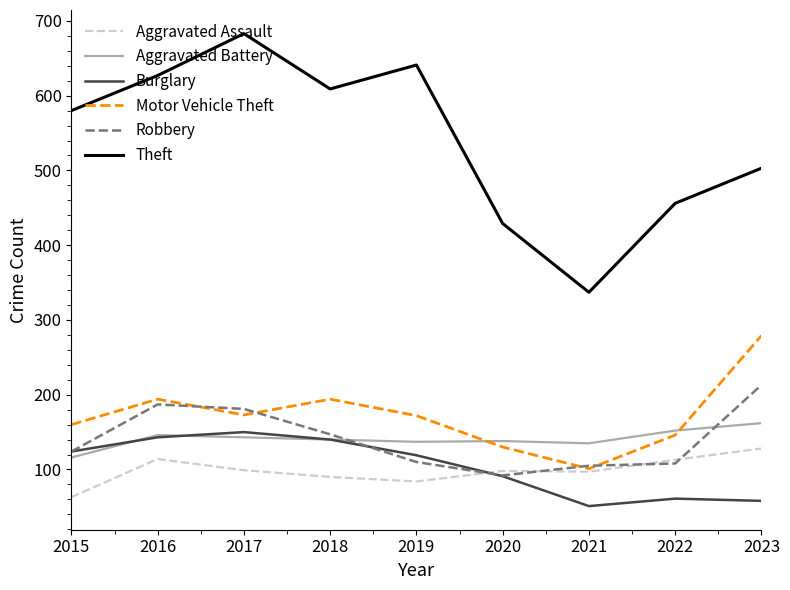

What is the highest value of the Aggravated Battery series?

162